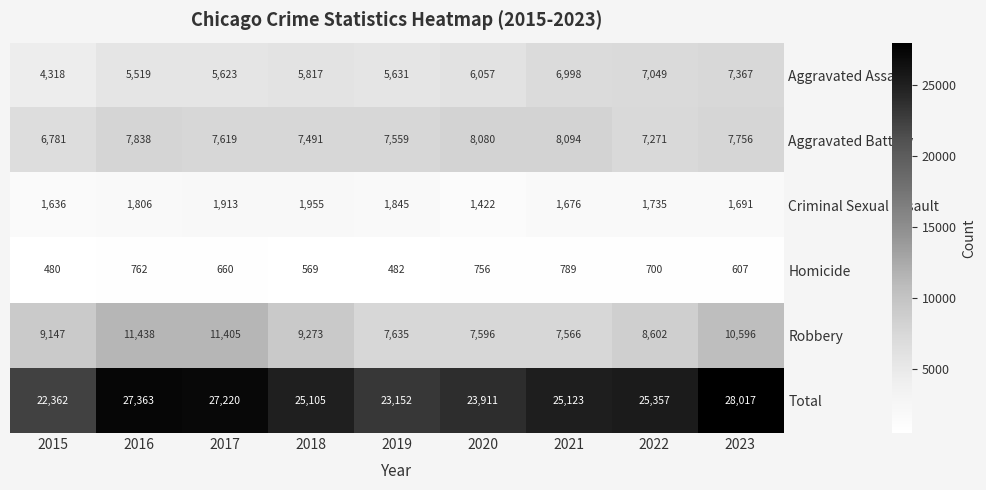

Which series has the largest total across all categories?

Total